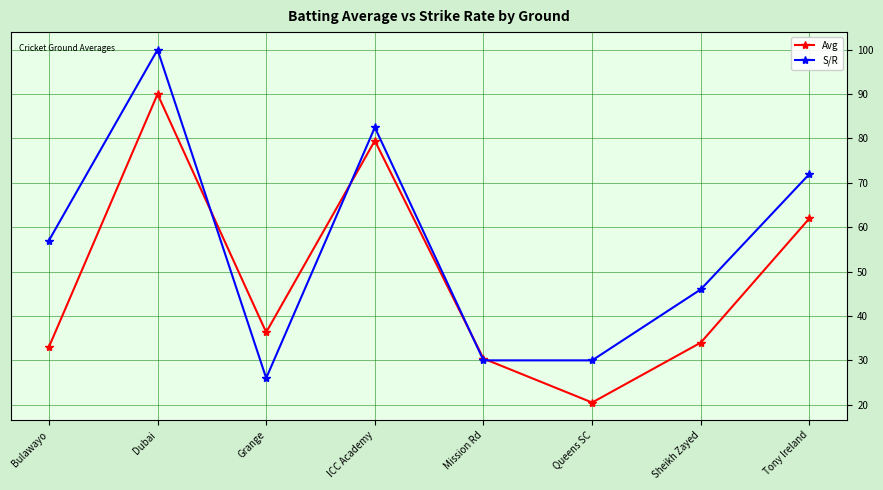

Reading left to right, transcribe all the data shown in this chart.

Avg: Bulawayo=33.0	Dubai=90.0	Grange=36.3	ICC Academy=79.5	Mission Rd=30.4	Queens SC=20.5	Sheikh Zayed=34.0	Tony Ireland=62.0
S/R: Bulawayo=57.0	Dubai=100.0	Grange=26.0	ICC Academy=82.5	Mission Rd=30.0	Queens SC=30.0	Sheikh Zayed=46.0	Tony Ireland=72.0